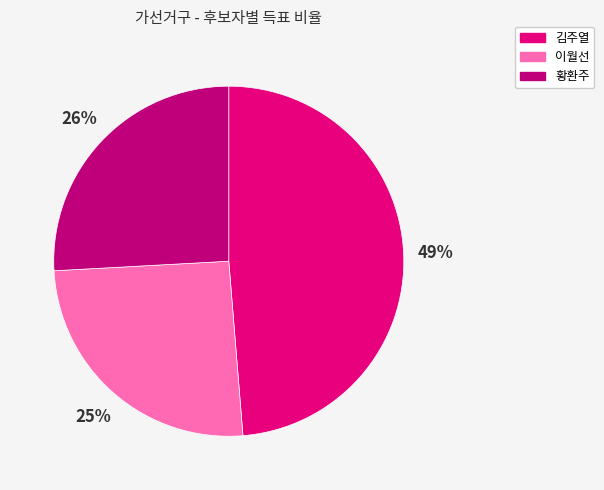

Is the sum of 김주열 and 이월선 greater than half?

Yes